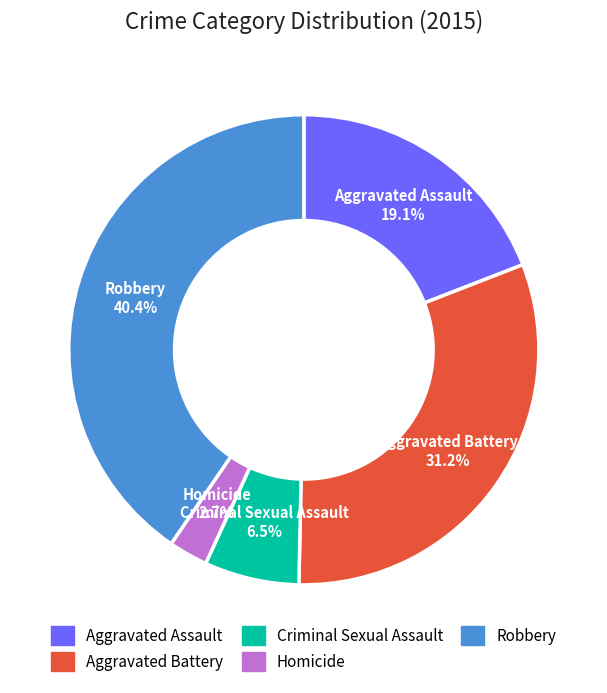

The Criminal Sexual Assault slice represents 19% of the pie. True or false?

False